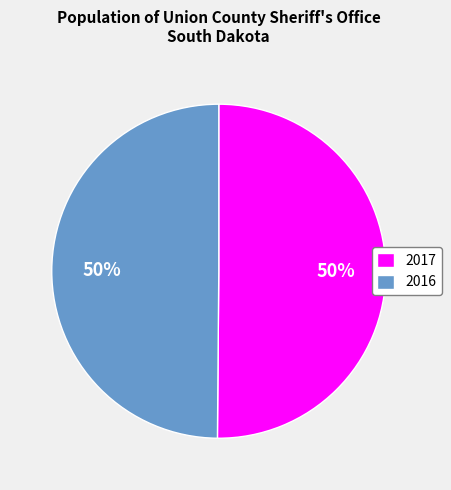

Combined, do 2017 and 2016 account for over 50%?

Yes